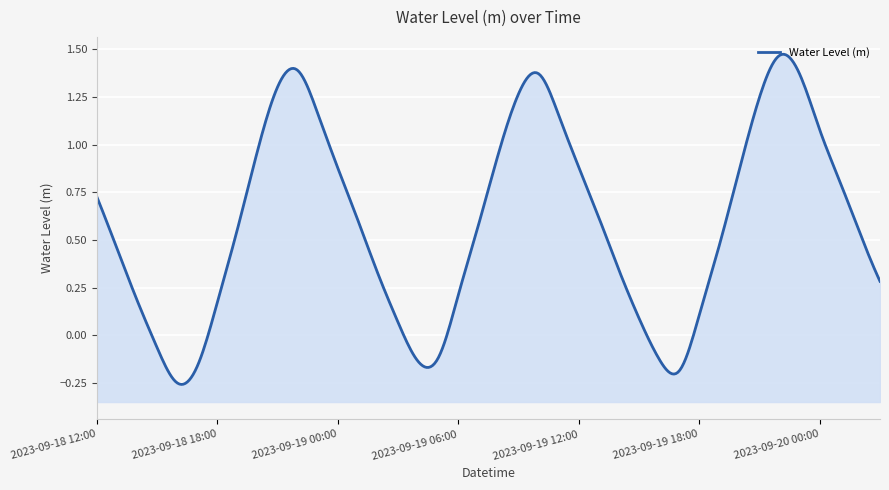

How many negative values are there?

7